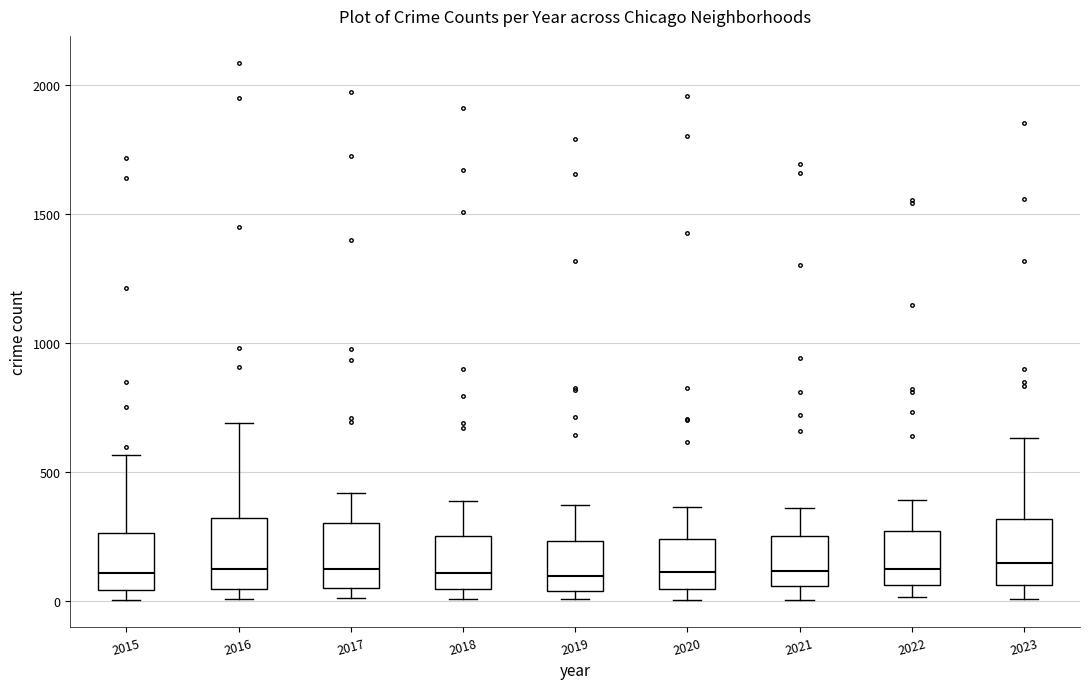

Reading left to right, read every box against the y-axis: the position of its median line, the range the box covers, and the ends of its whiskers. The values are not printed on the chart, so give them approximately, as read against the axis.

2015: median 100, box 50 to 250, whiskers 0 to 550
2016: median 150, box 50 to 300, whiskers 0 to 700
2017: median 100, box 50 to 300, whiskers 0 to 400
2018: median 100, box 50 to 250, whiskers 0 to 400
2019: median 100, box 50 to 250, whiskers 0 to 400
2020: median 100, box 50 to 250, whiskers 0 to 350
2021: median 100, box 50 to 250, whiskers 0 to 350
2022: median 100, box 50 to 250, whiskers 0 to 400
2023: median 150, box 50 to 300, whiskers 0 to 650